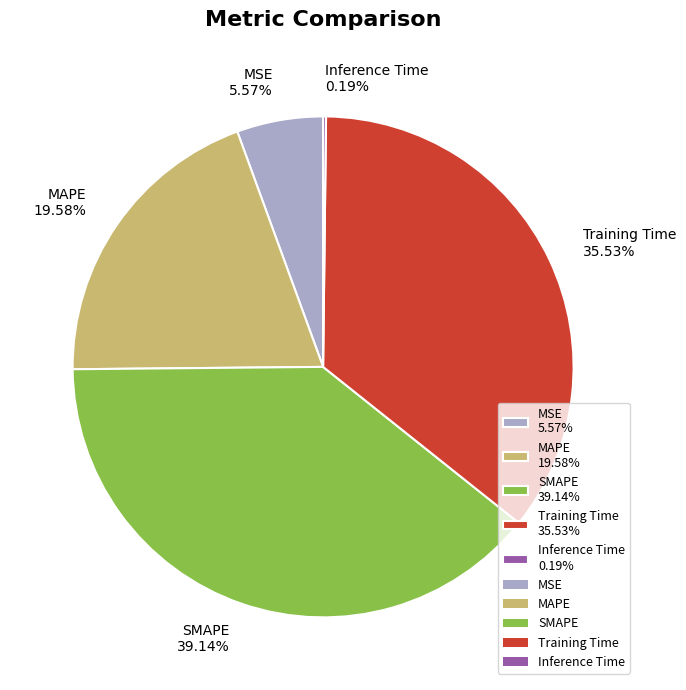

The MSE slice represents 14% of the pie. True or false?

False